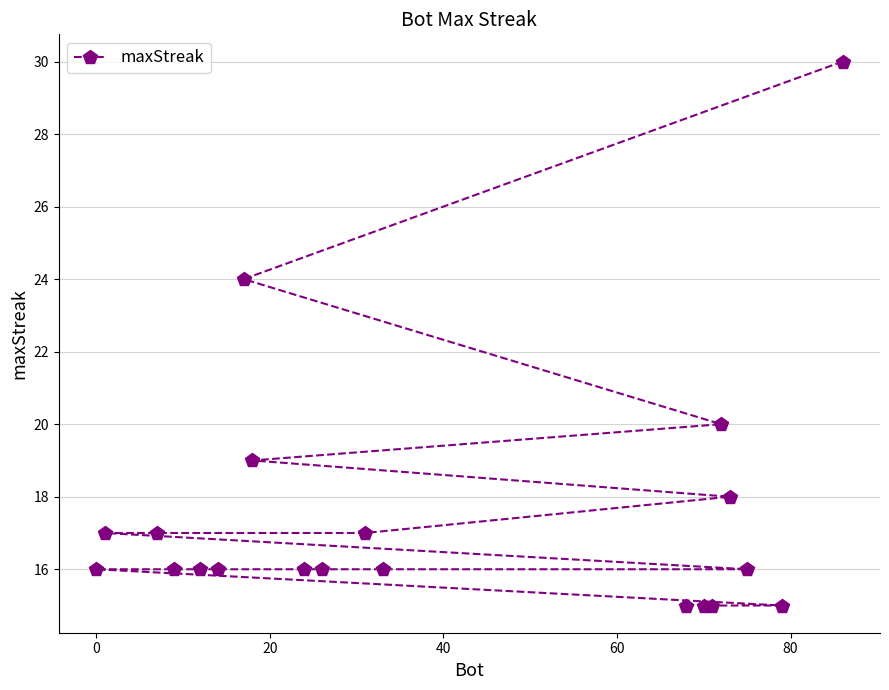

What is the value of the 3rd point from the left?

17